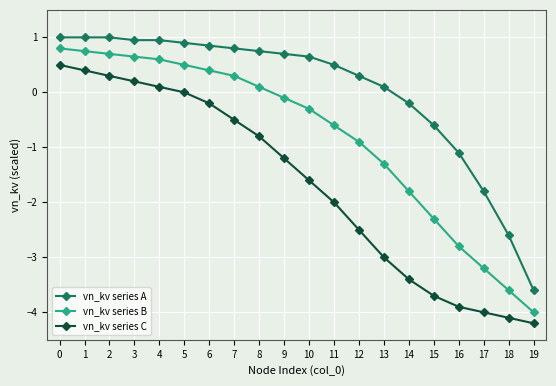

How many lines are shown in the chart?

3